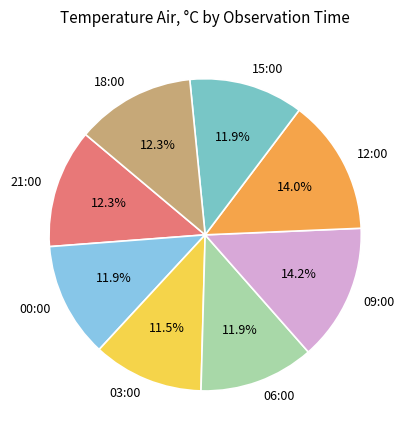

To the nearest percent, what is the difference between the largest and smallest slice percentages?

3%